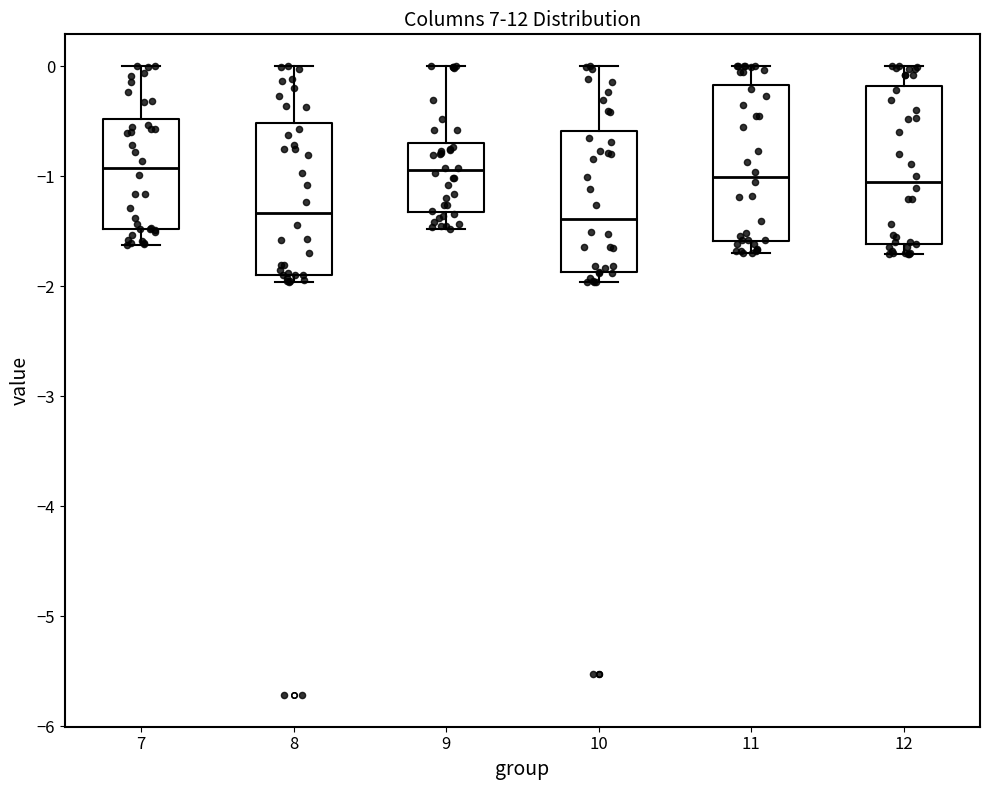

Reading left to right, read every box against the y-axis: the position of its median line, the range the box covers, and the ends of its whiskers. The values are not printed on the chart, so give them approximately, as read against the axis.

7: median -0.9, box -1.5 to -0.5, whiskers -1.6 to 0.0
8: median -1.3, box -1.9 to -0.5, whiskers -2.0 to 0.0
9: median -0.9, box -1.3 to -0.7, whiskers -1.5 to 0.0
10: median -1.4, box -1.9 to -0.6, whiskers -2.0 to 0.0
11: median -1.0, box -1.6 to -0.2, whiskers -1.7 to 0.0
12: median -1.0, box -1.6 to -0.2, whiskers -1.7 to 0.0